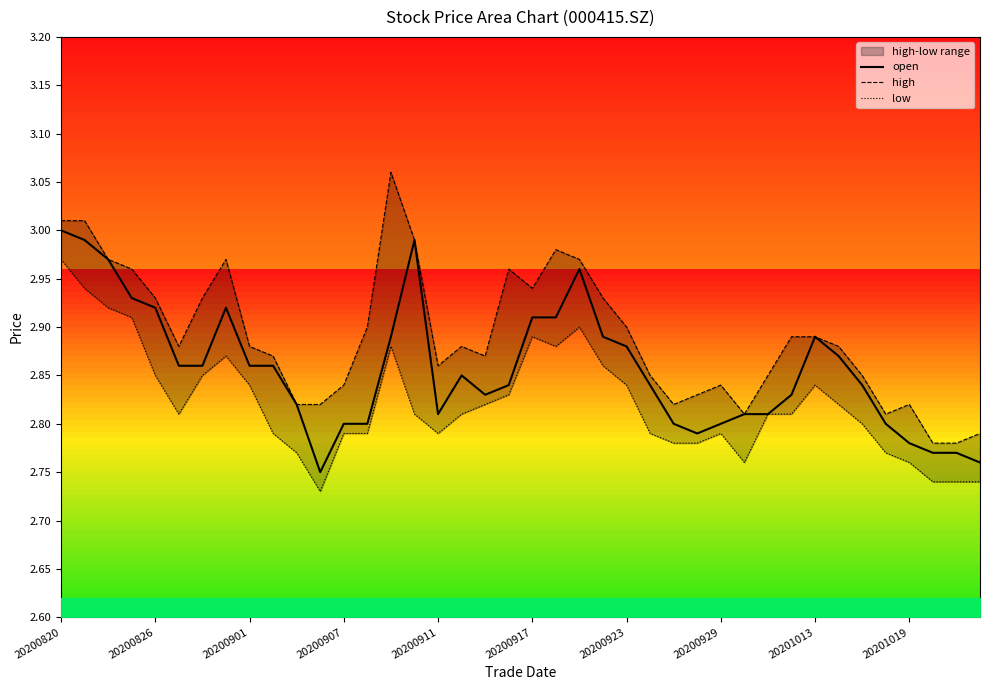

At how many categories does at least one series exceed 2?

40